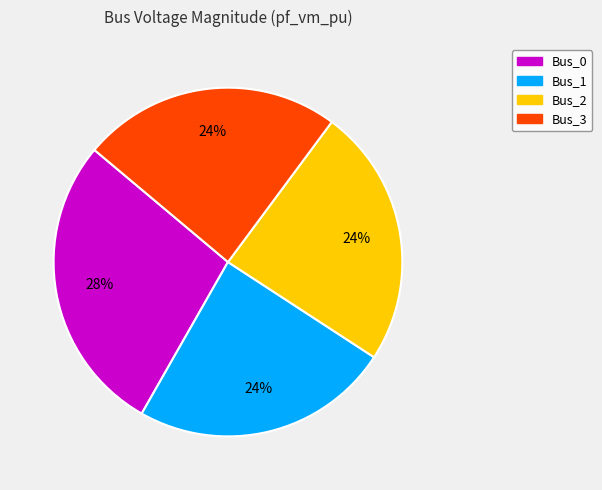

What is the largest slice in the pie chart?

Bus_0